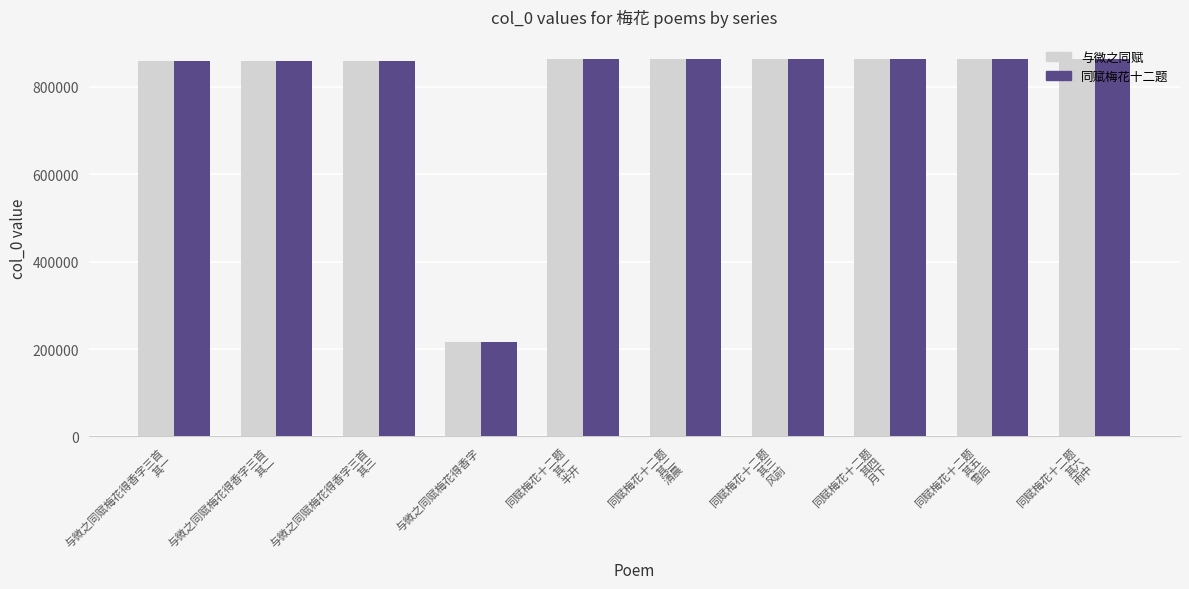

At which label does 与微之同赋 first exceed 864196?

同赋梅花十二题
其一
半开